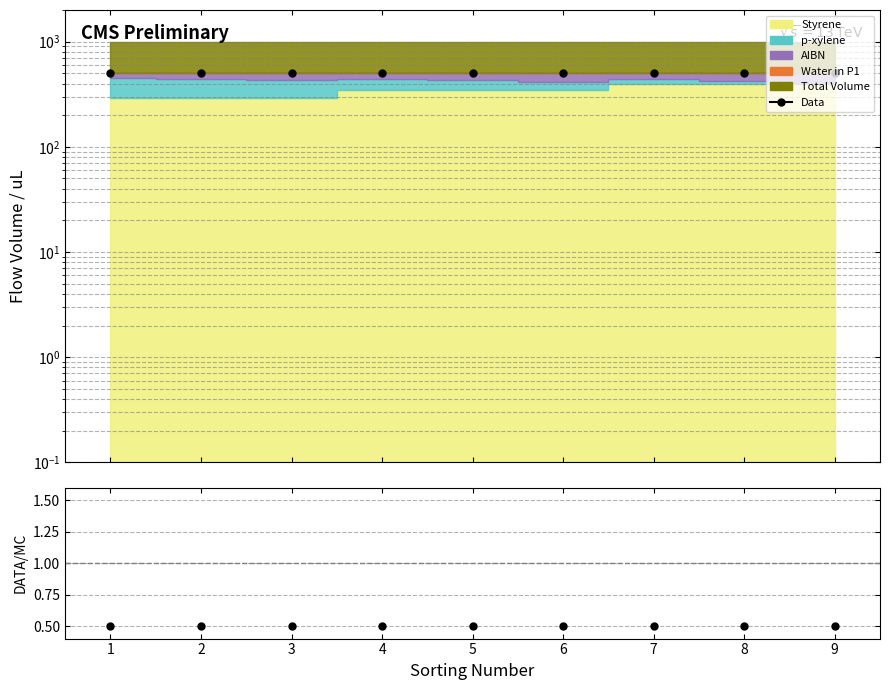

Which category has the lowest value in the Data/MC series?

1